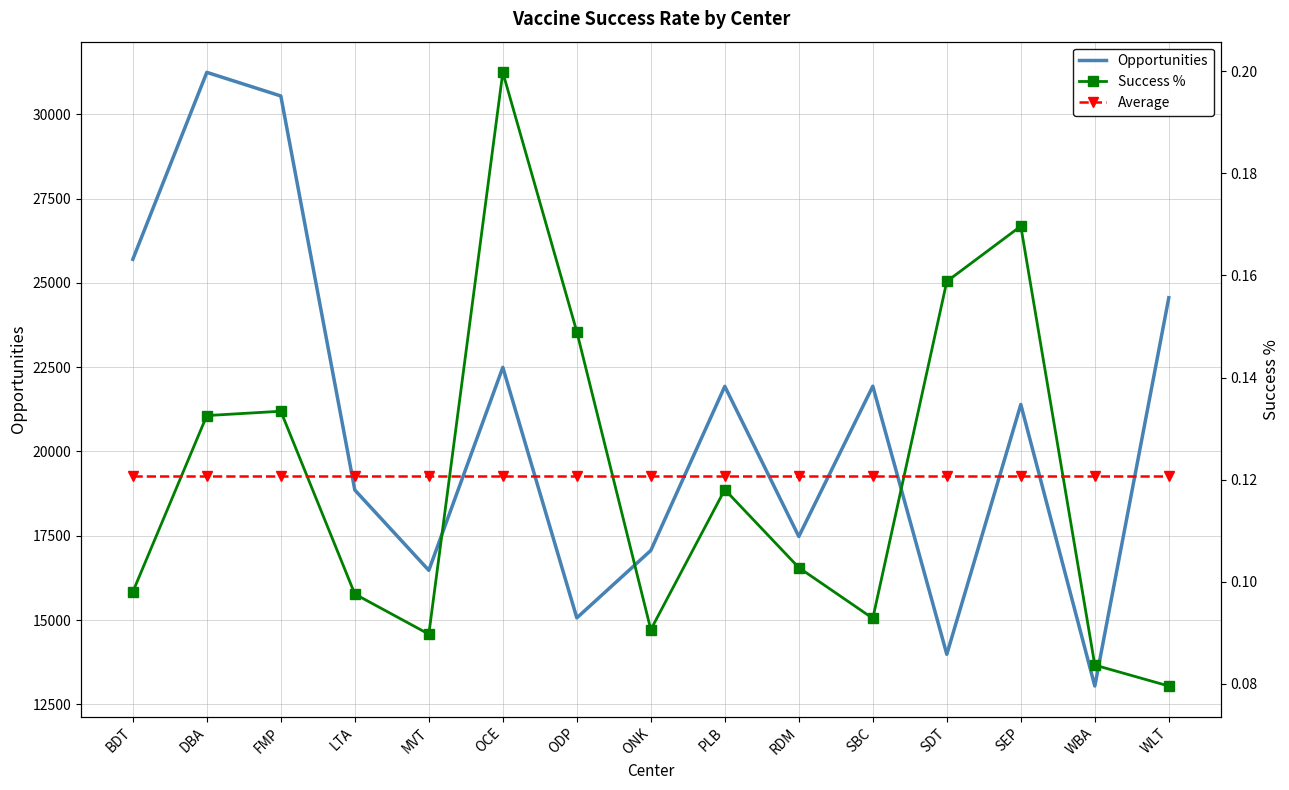

True or false: Average has a value of 0.1 at FMP.

True